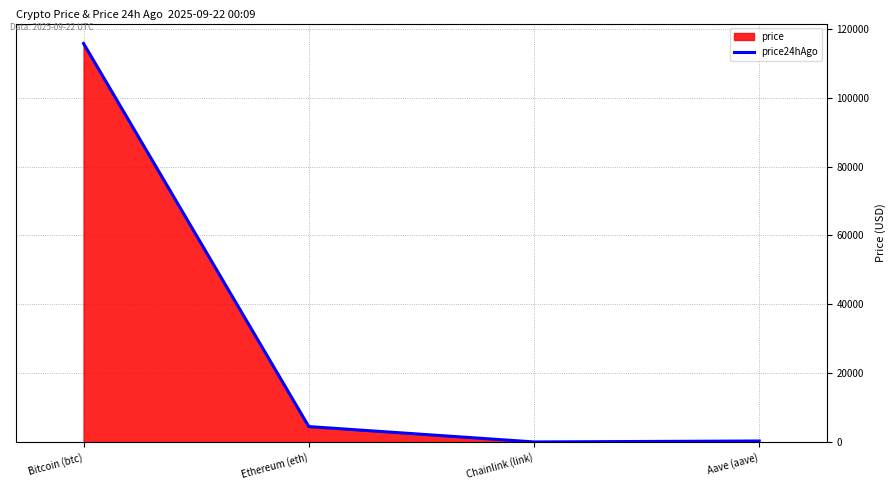

Where is the first local minimum for price?

Chainlink (link)